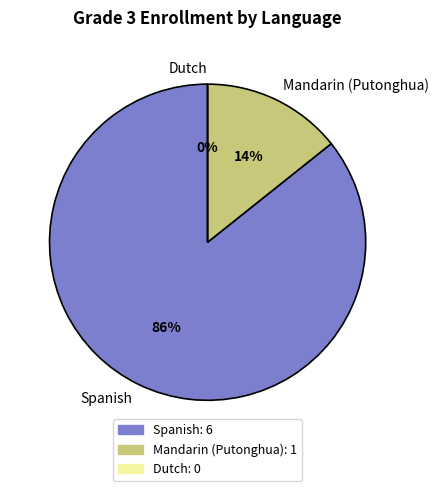

What is the smallest slice in the pie chart?

Dutch